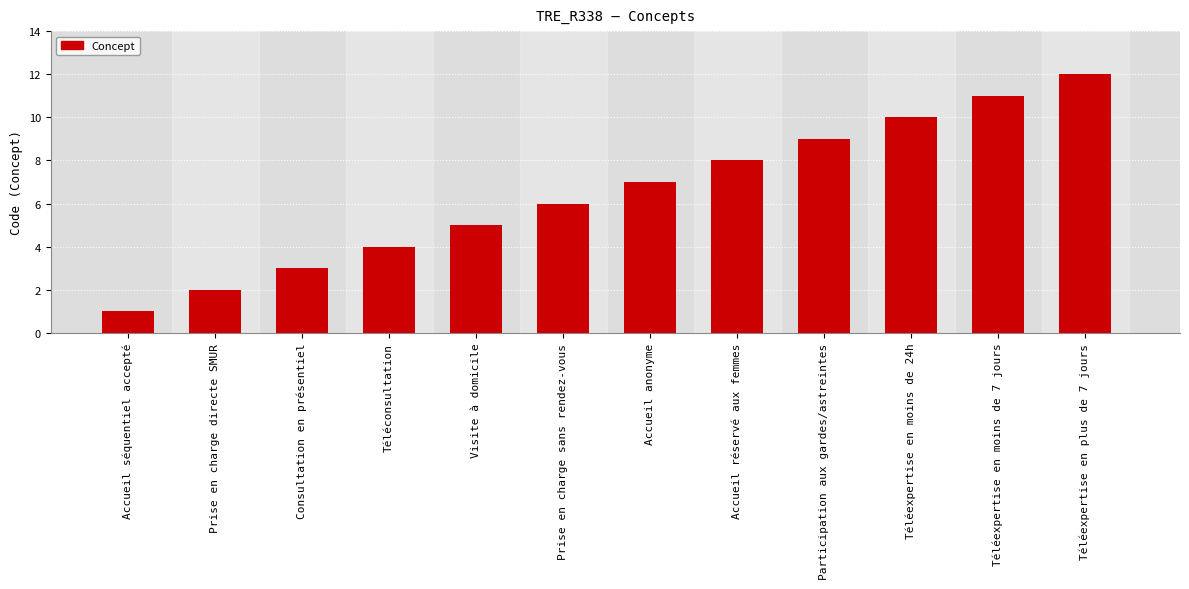

Rank the categories by value from lowest to highest.

Accueil séquentiel accepté, Prise en charge directe SMUR, Consultation en présentiel, Téléconsultation, Visite à domicile, Prise en charge sans rendez-vous, Accueil anonyme, Accueil réservé aux femmes, Participation aux gardes/astreintes, Téléexpertise en moins de 24h, Téléexpertise en moins de 7 jours, Téléexpertise en plus de 7 jours